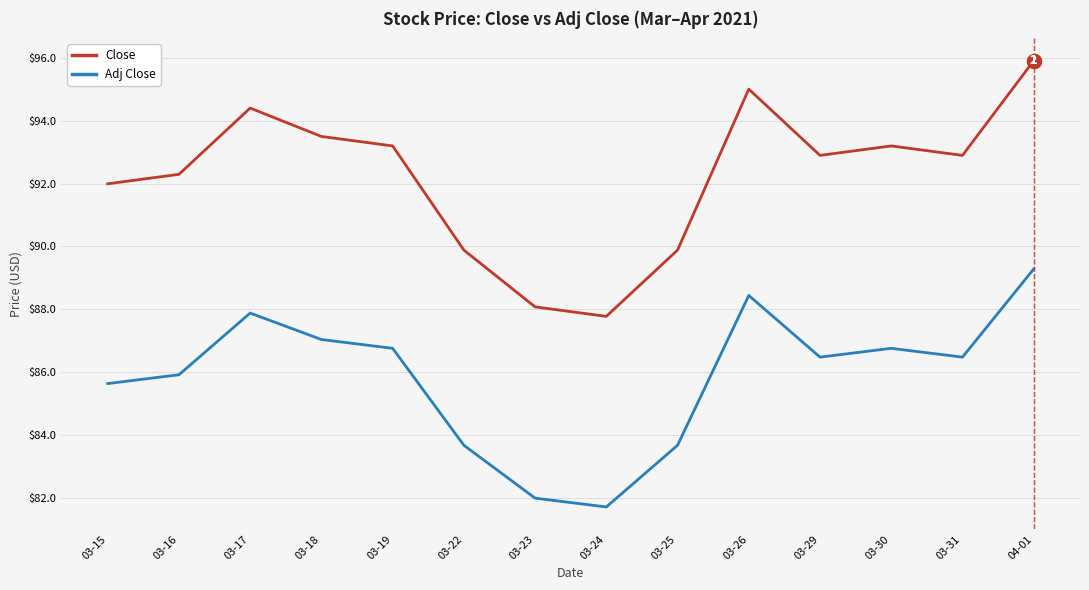

At which label is Adj Close closest to 85?

03-15